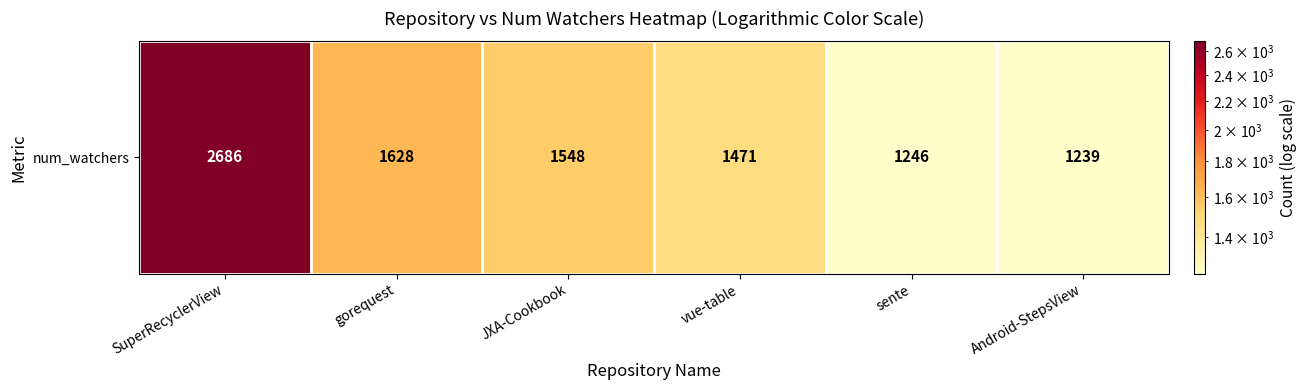

Where is the data nearest to the value 1962?

gorequest